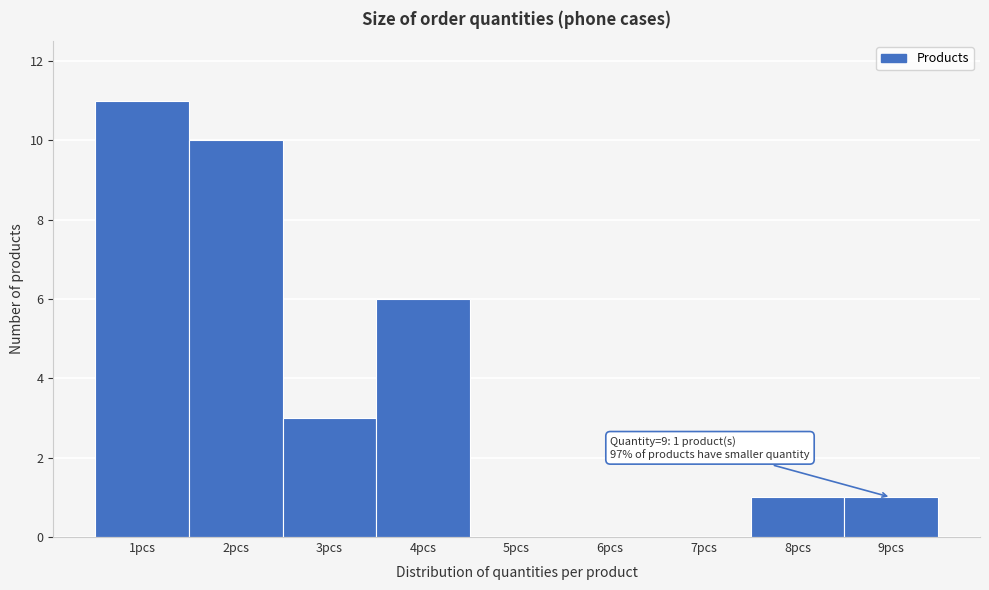

Which range on the x-axis has the tallest bar?

0.5 to 1.5